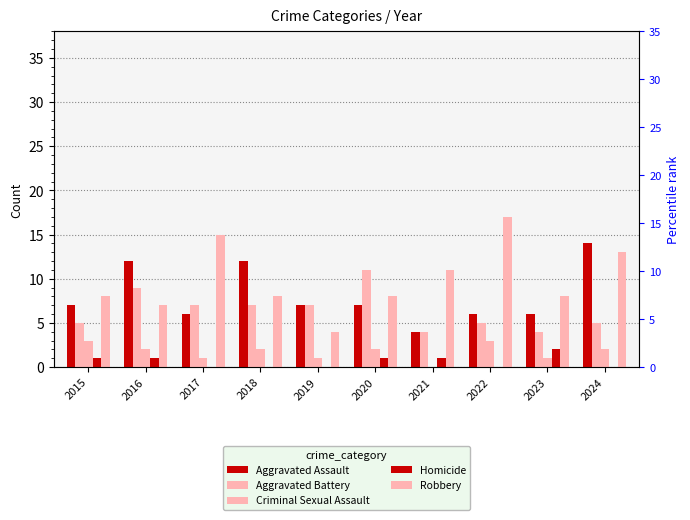

What is the difference between the highest and lowest values at 2016?

11